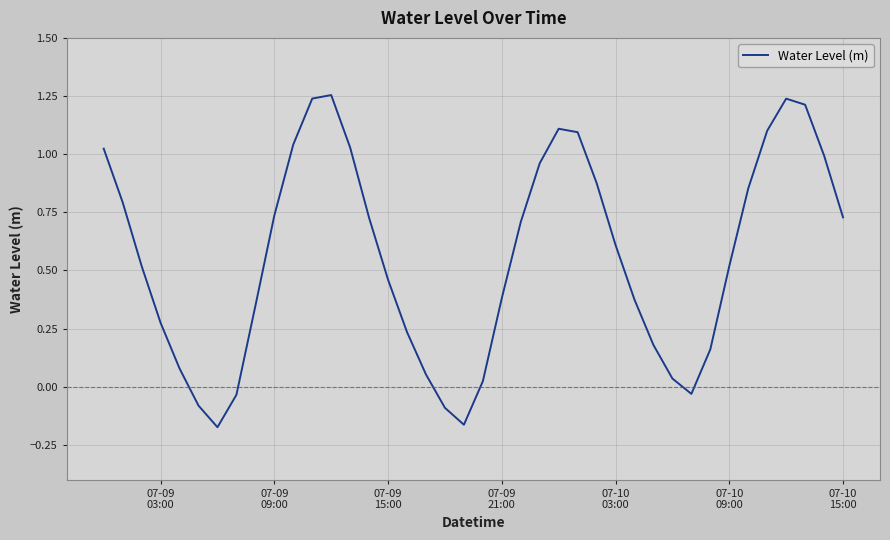

Reading right to left, extract all data points from this chart.

0.7	1.0	1.2	1.2	1.1	0.9	0.5	0.2	-0.0	0.0	0.2	0.4	0.6	0.9	1.1	1.1	1.0	0.7	0.4	0.0	-0.2	-0.1	0.1	0.2	0.5	0.7	1.0	1.3	1.2	1.0	0.7	0.3	-0.0	-0.2	-0.1	0.1	0.3	0.5	0.8	1.0